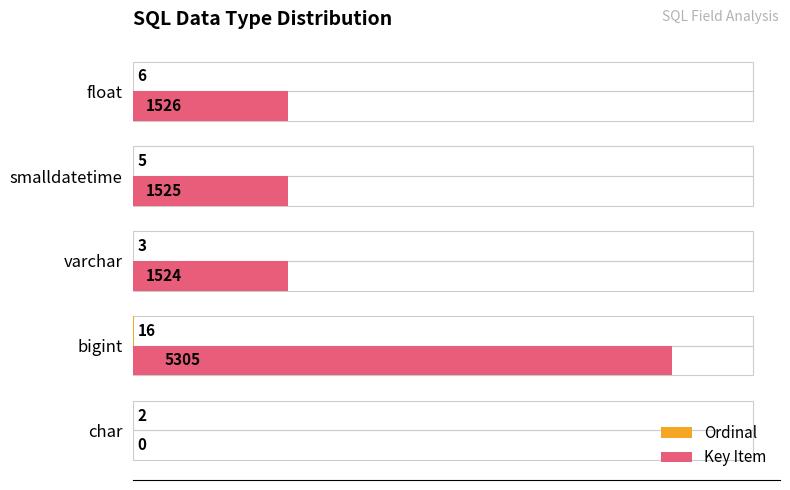

The value of Key Item at smalldatetime is 1525. True or false?

True